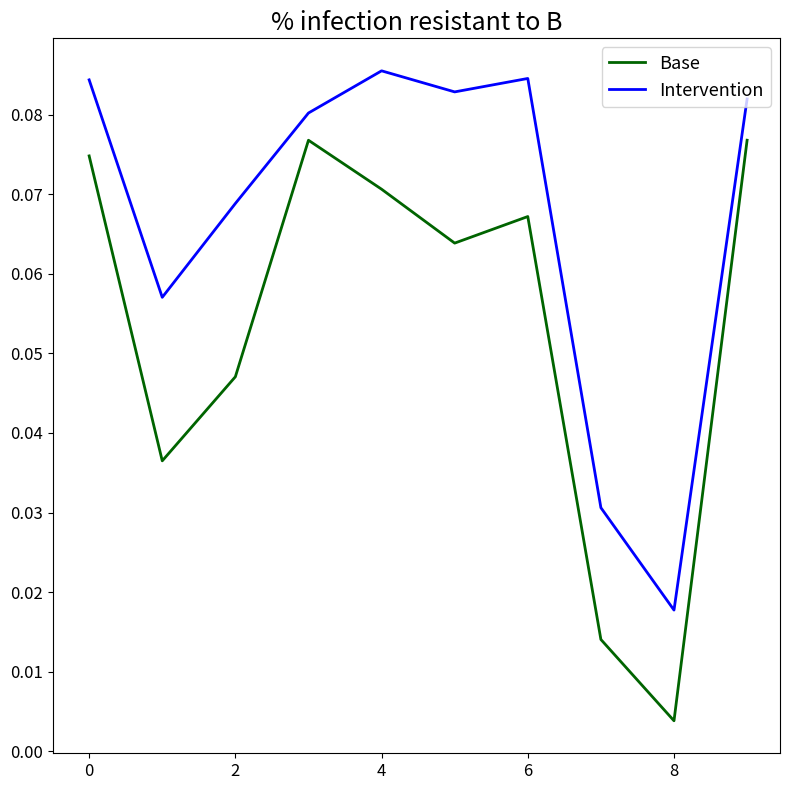

Rank the series by their average value, from lowest to highest.

Base, Intervention